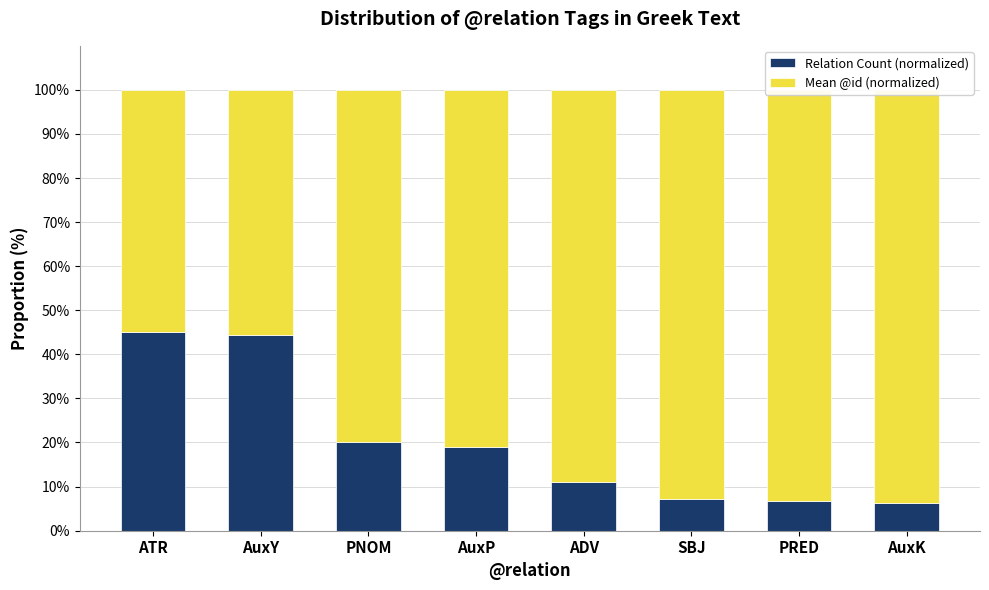

At which label is Mean @id (normalized) closest to 74?

PNOM